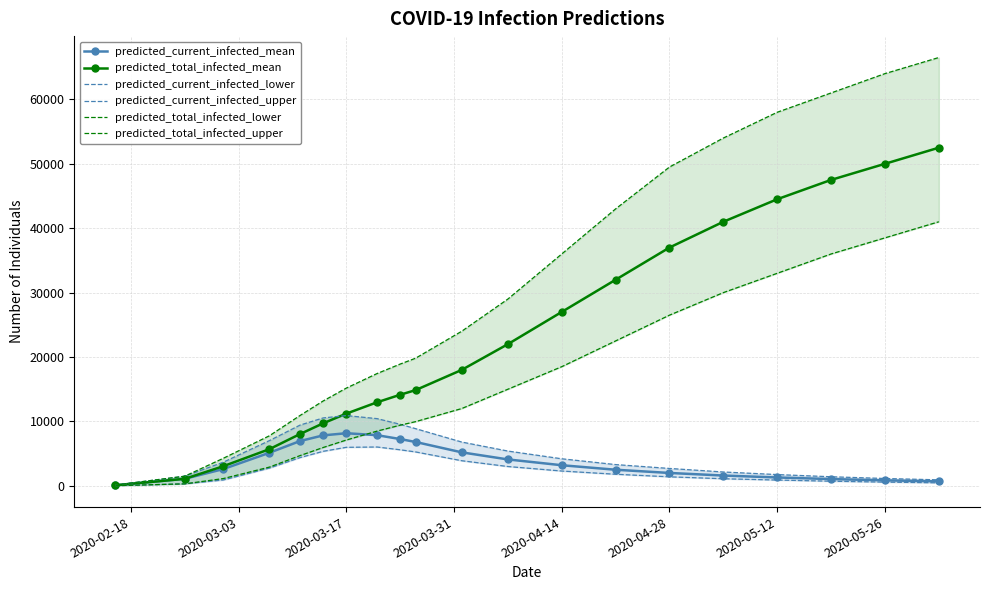

How many data points in predicted_current_infected_lower are less than 2300?

10